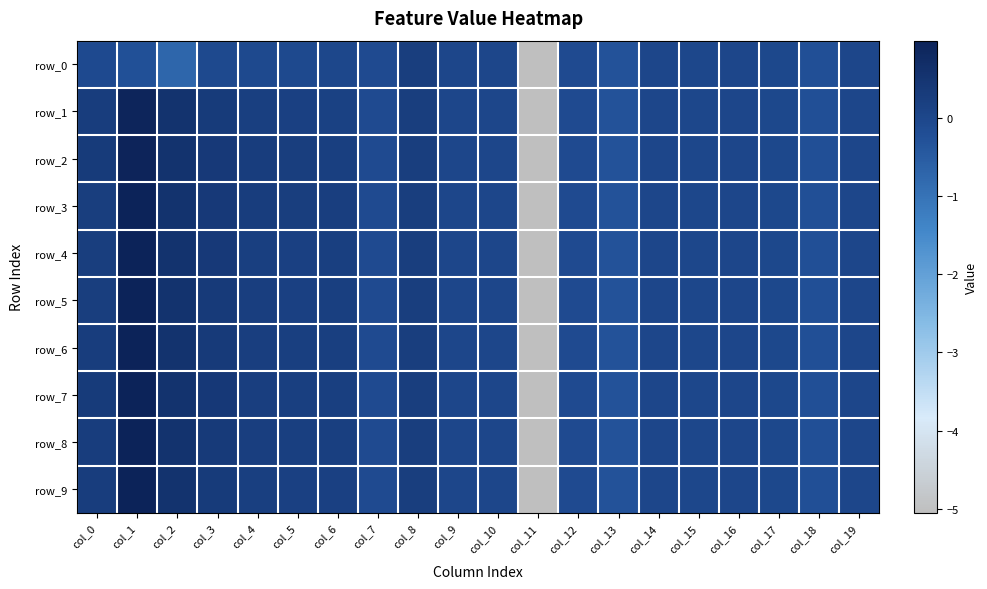

Is it true that row_4 equals 0.4 at col_3?

True